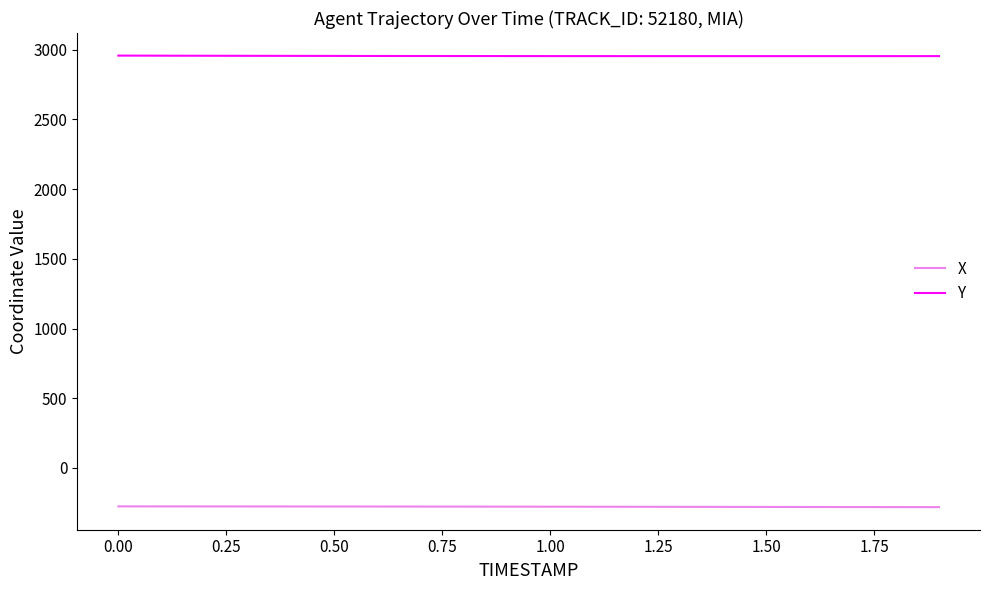

Which series has the largest total across all categories?

Y